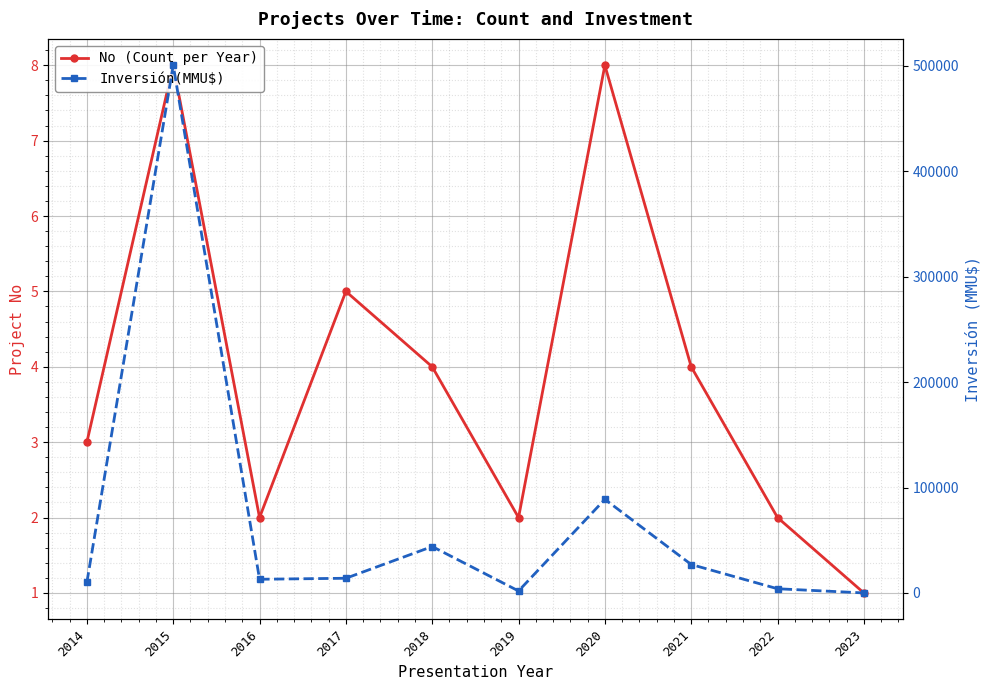

What is the sum of the No (Count per Year) values at 2015 and 2016?

10